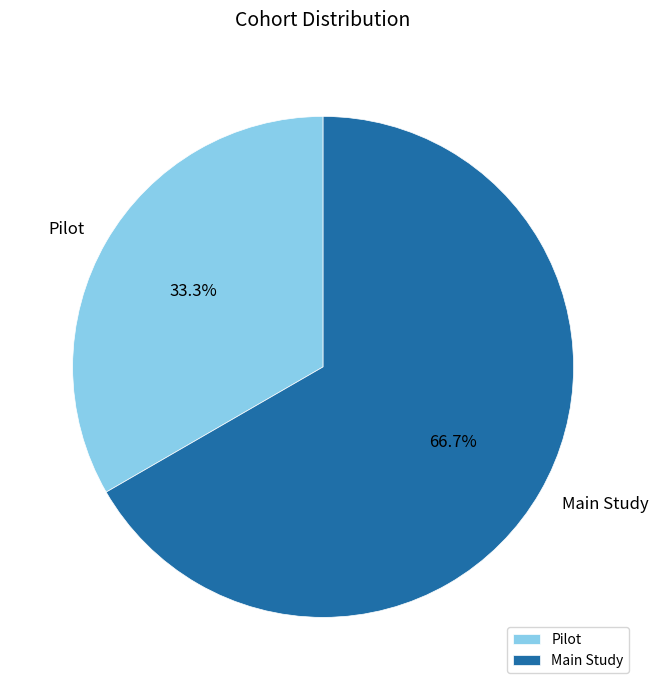

How many slices are in this pie chart?

2